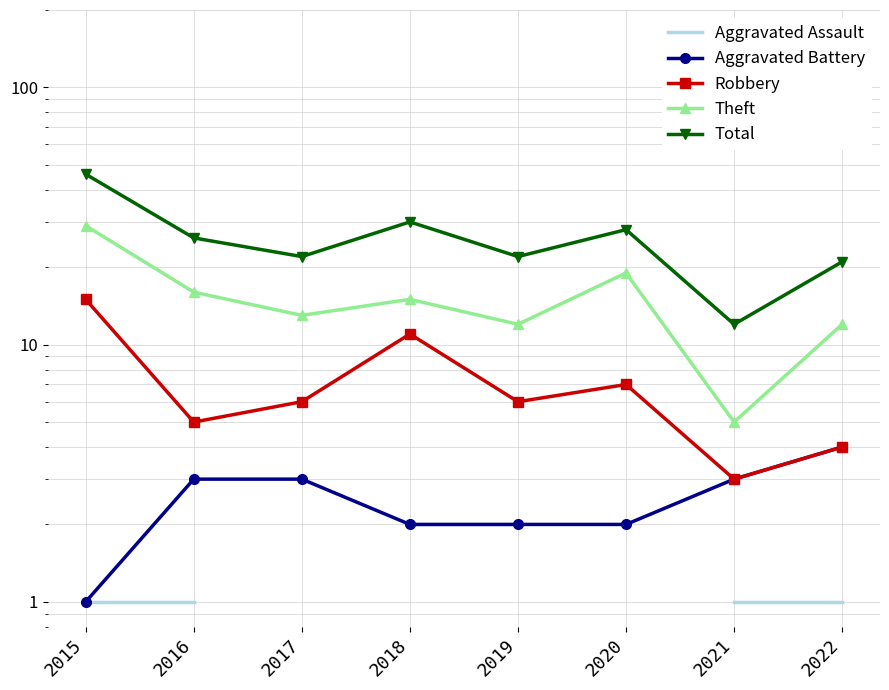

True or false: Total and Aggravated Assault cross at least once.

False